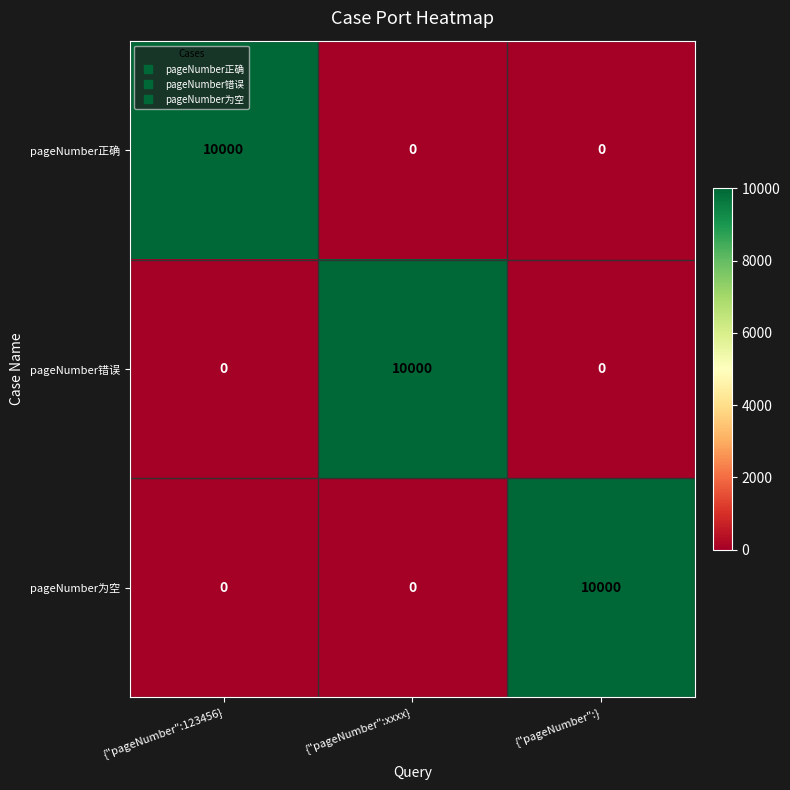

What is the spread (max minus min) of values at {"pageNumber":xxxx}?

10000